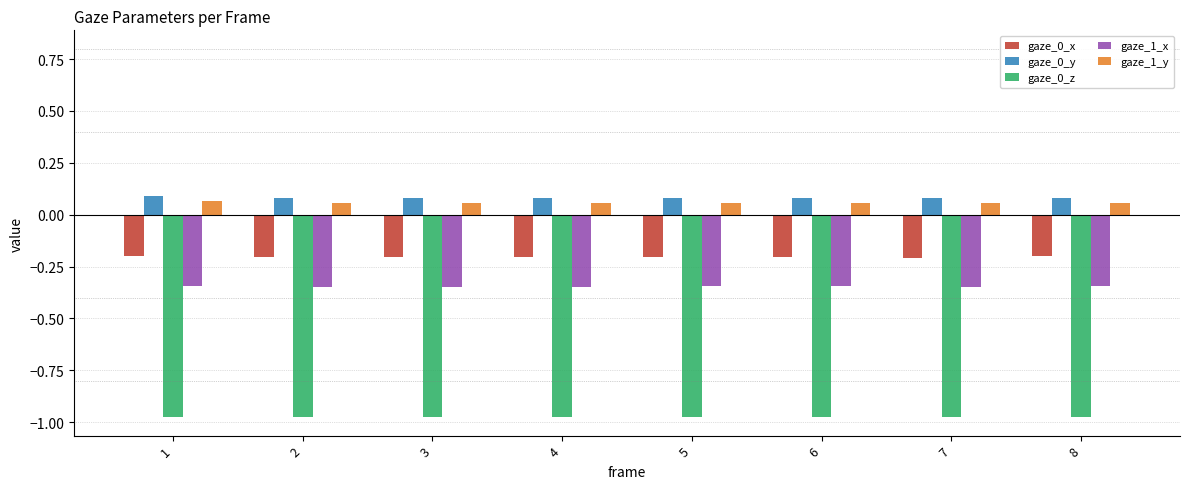

How many gaze_0_y values are between 0 and 1?

8